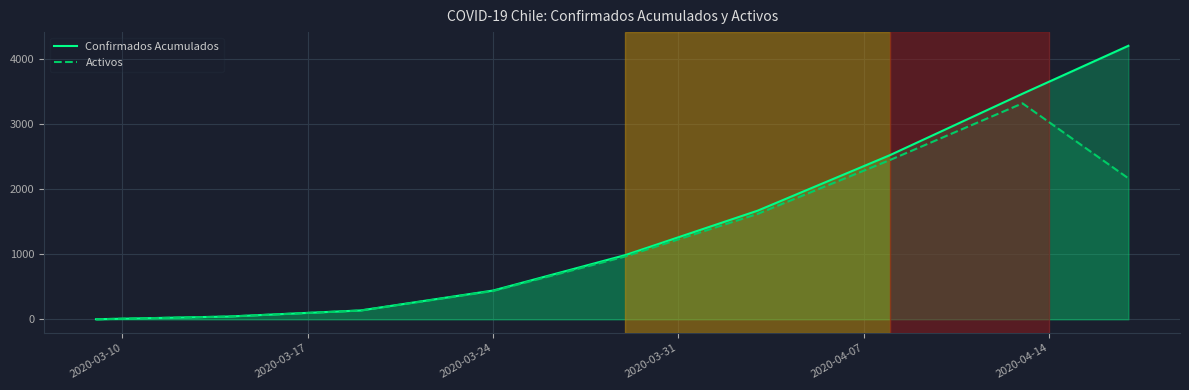

How many data points does each series have?

9